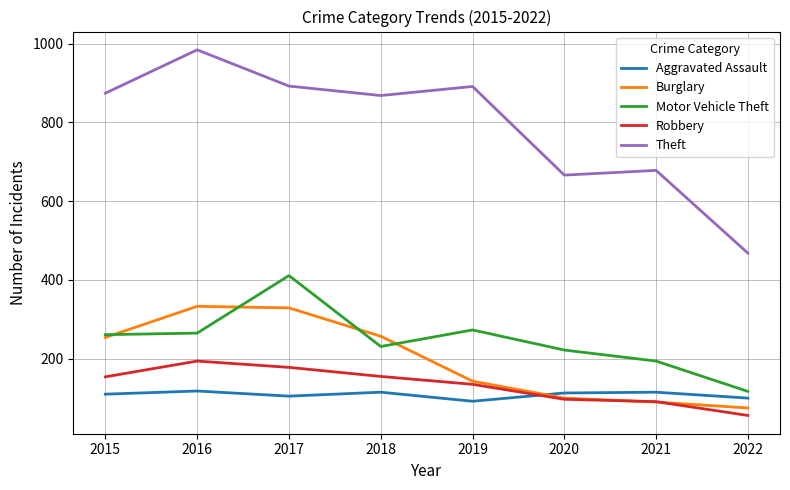

List the series in order of their peak value, highest first.

Theft, Motor Vehicle Theft, Burglary, Robbery, Aggravated Assault